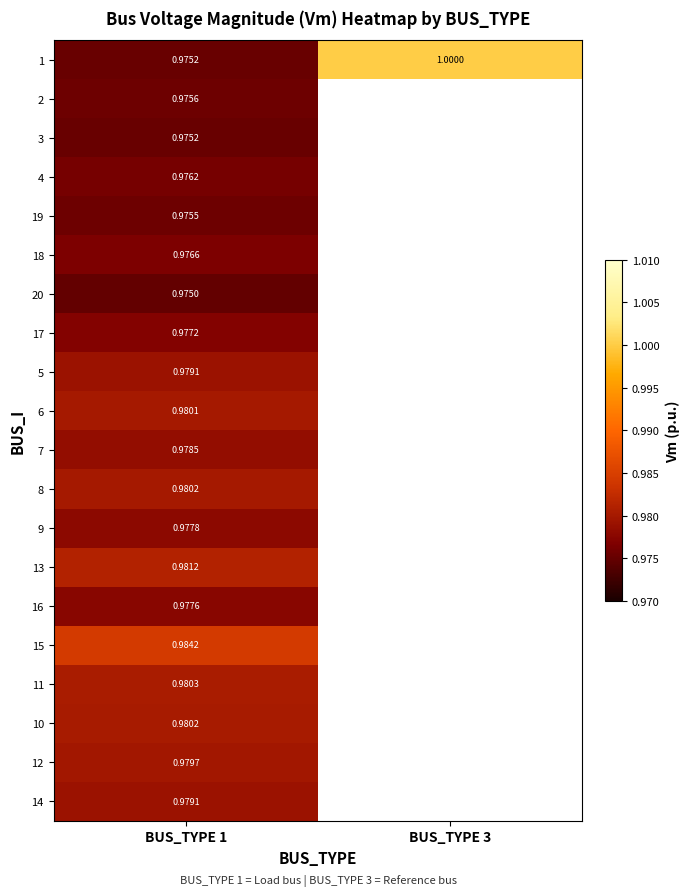

Which label corresponds to the smallest value in the chart?

BUS_TYPE 1